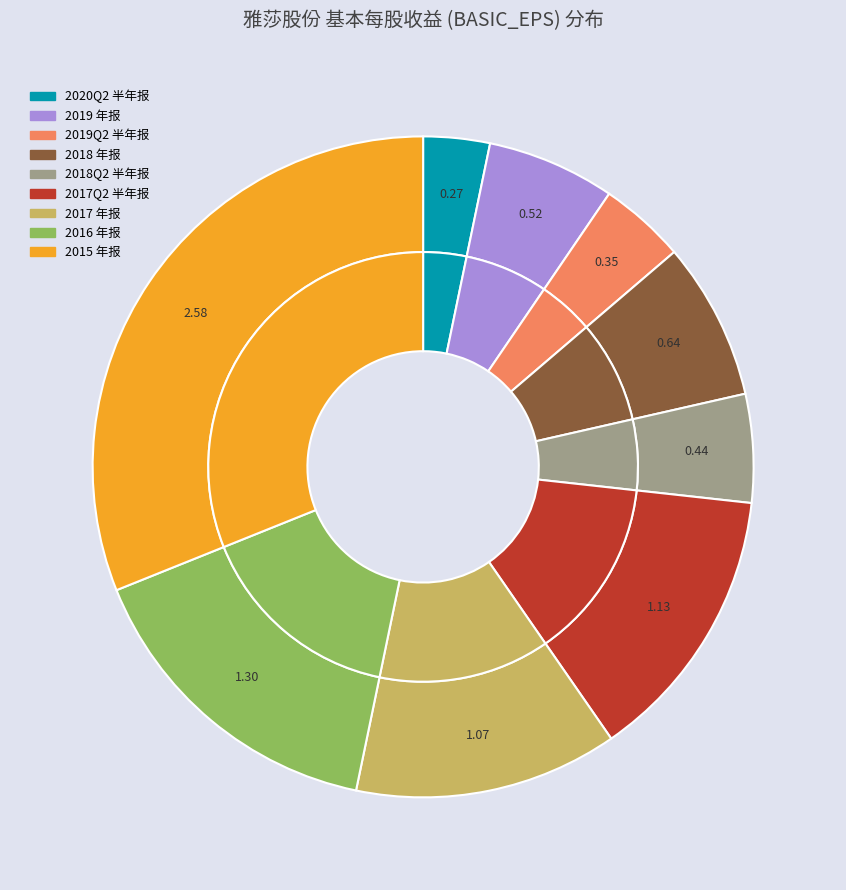

Which has a higher value, 2017 年报 or 2018 年报?

2017 年报